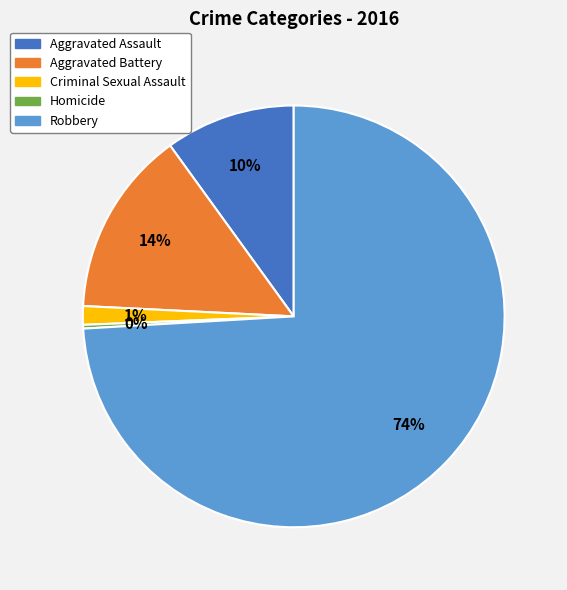

To the nearest percent, what is the average slice percentage?

20%